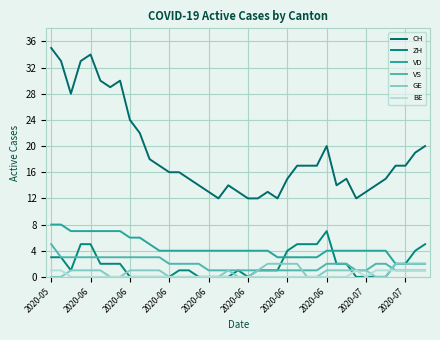

True or false: BE and ZH intersect in this chart.

True